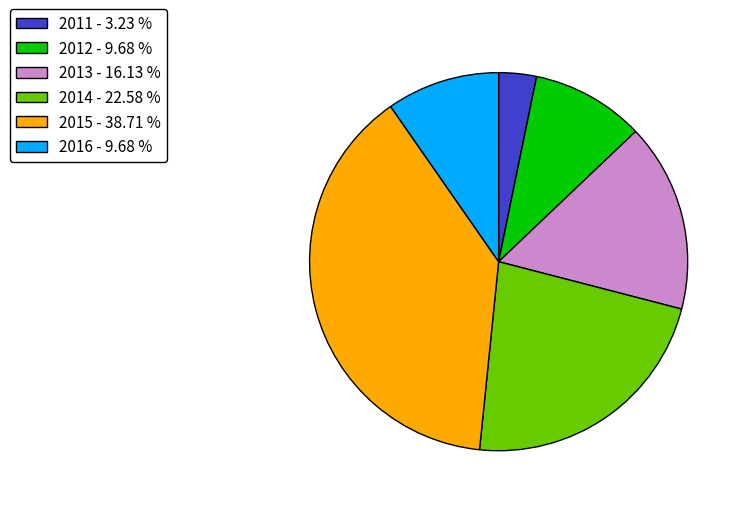

Do 2014 - 22.58 % and 2013 - 16.13 % together represent more than half of the pie?

No